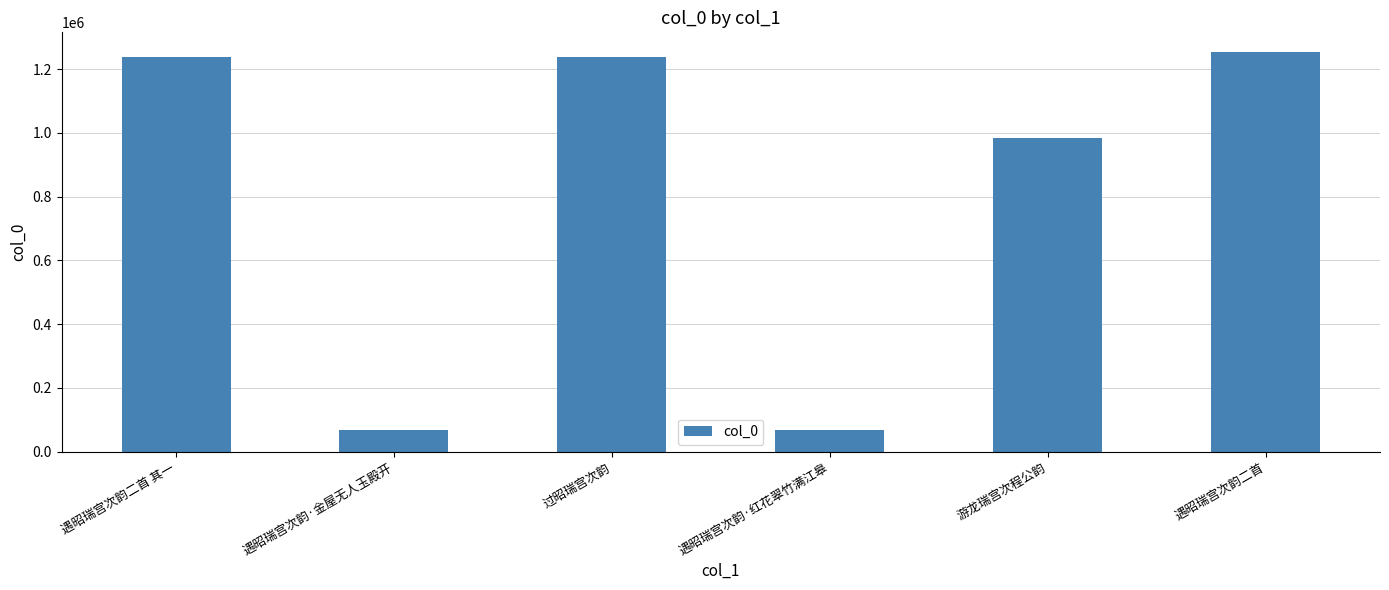

Are the bars horizontal?

No